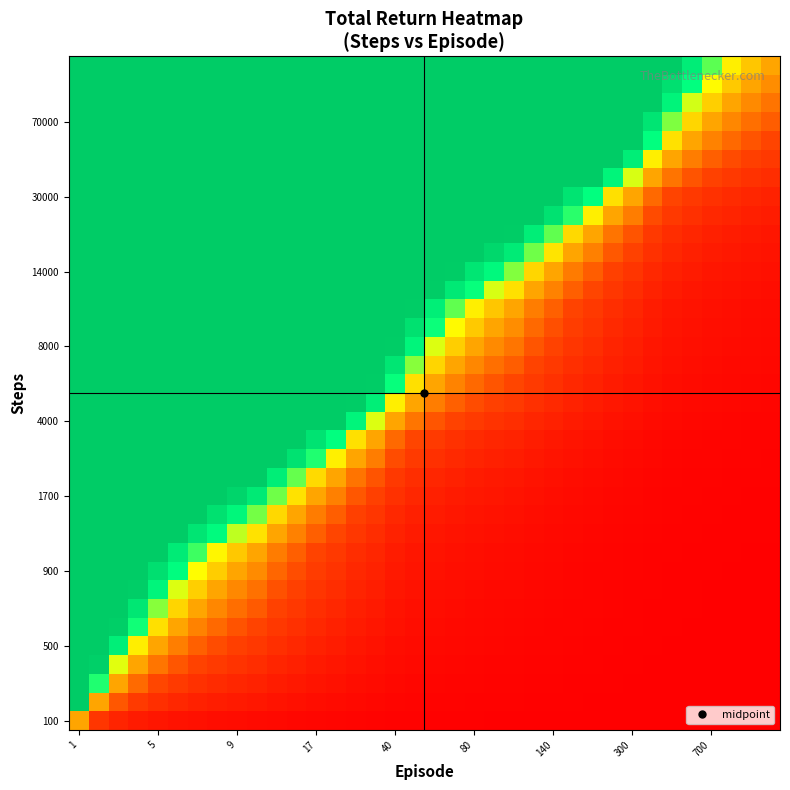

At how many categories does at least one series exceed 59?

12